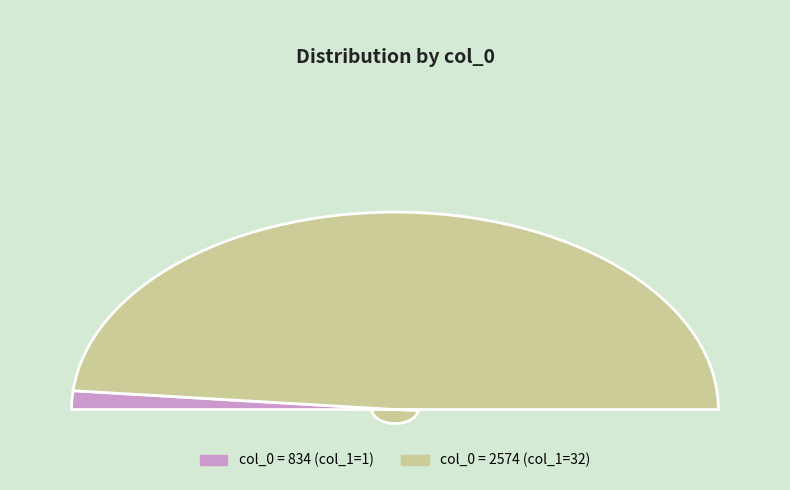

Which category has the biggest portion of the pie?

2574